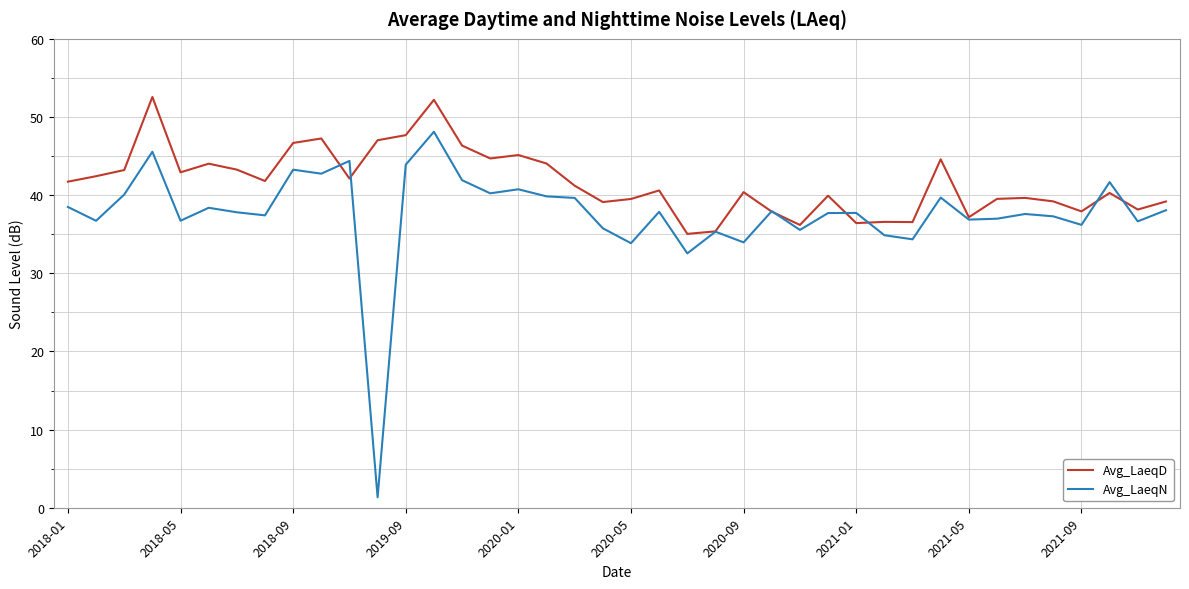

What are all the series names shown in the legend?

Avg_LaeqD, Avg_LaeqN